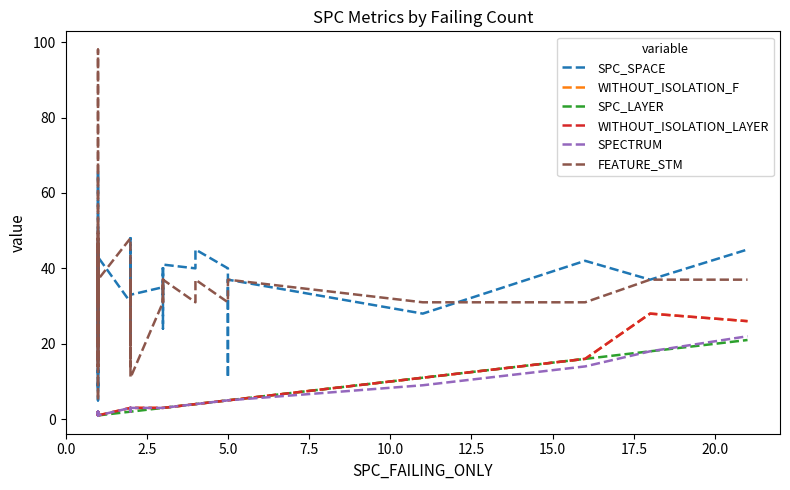

True or false: SPC_LAYER has more than 2 points higher than both neighbors.

False